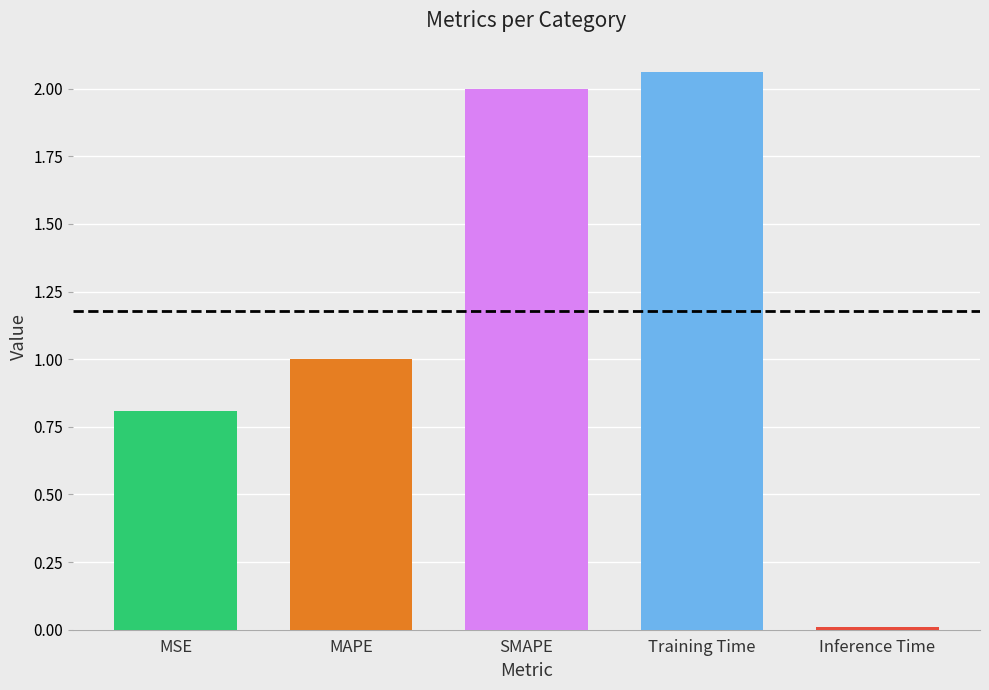

List the labels in order of value, largest first.

Training Time, SMAPE, MAPE, MSE, Inference Time